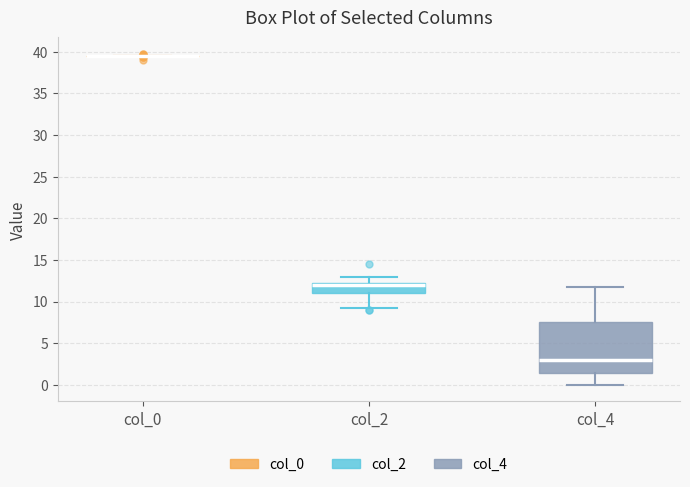

Reading left to right, read every box against the y-axis: the position of its median line, the range the box covers, and the ends of its whiskers. The values are not printed on the chart, so give them approximately, as read against the axis.

col_0: box collapsed to a line at 39.5, whiskers 39.5 to 39.5
col_2: median 12.0, box 11.0 to 12.5, whiskers 9.5 to 13.0
col_4: median 3.0, box 1.5 to 7.5, whiskers 0.0 to 12.0